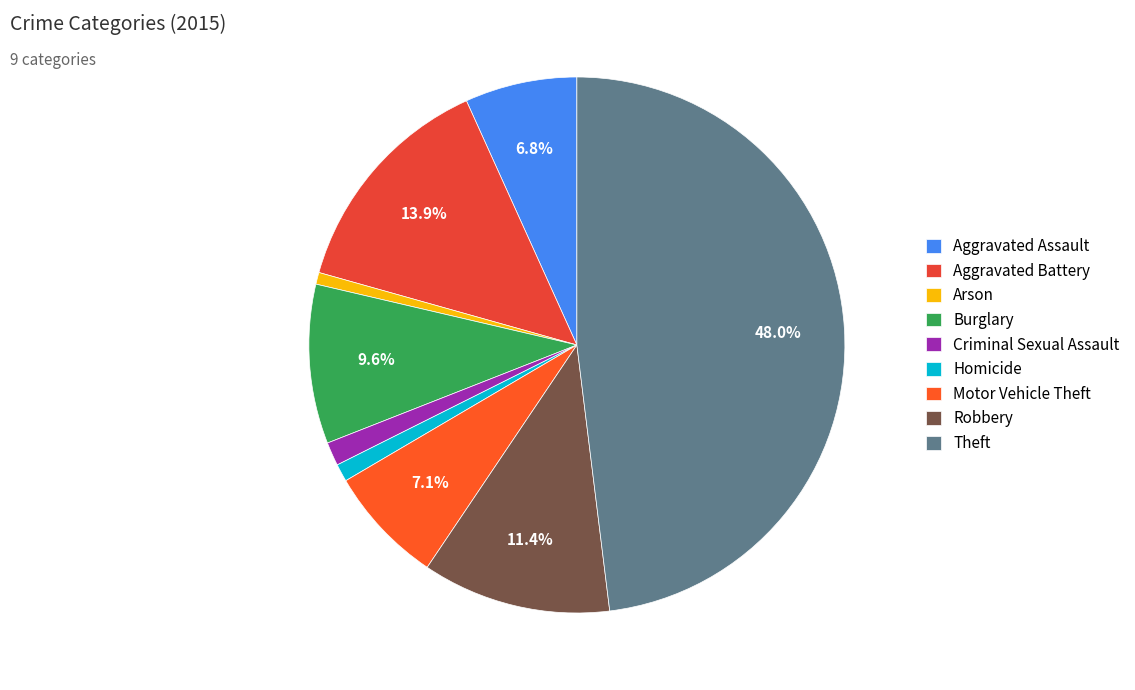

Is the sum of Burglary and Robbery greater than half?

No